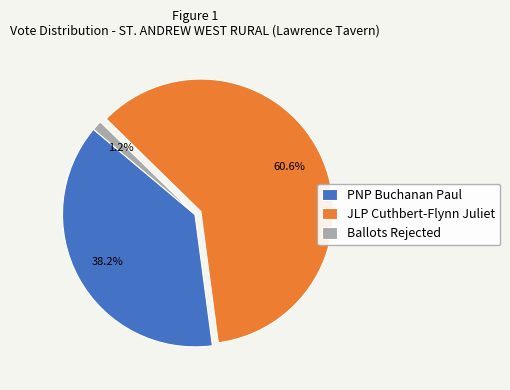

What is the majority slice?

JLP Cuthbert-Flynn Juliet